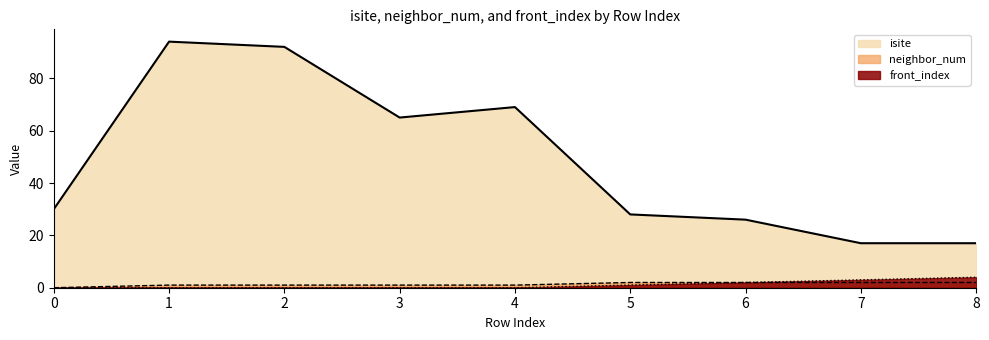

What is the total value across all series at 2?

93